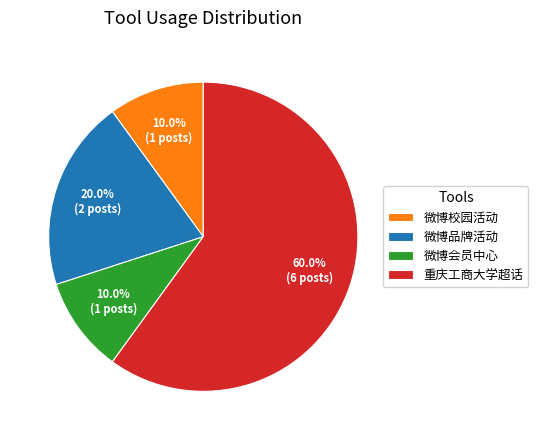

Does 微博校园活动 represent more than half of the total?

No